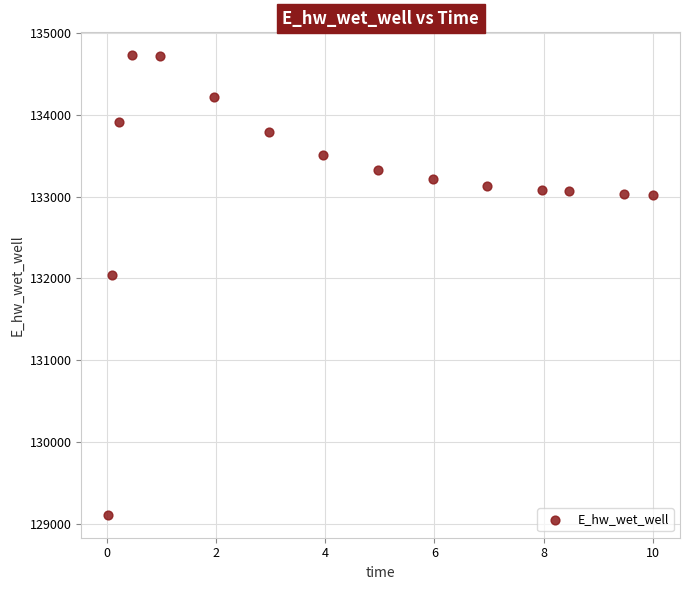

What Y value in the scatter plot is closest to 131918?

132040.8